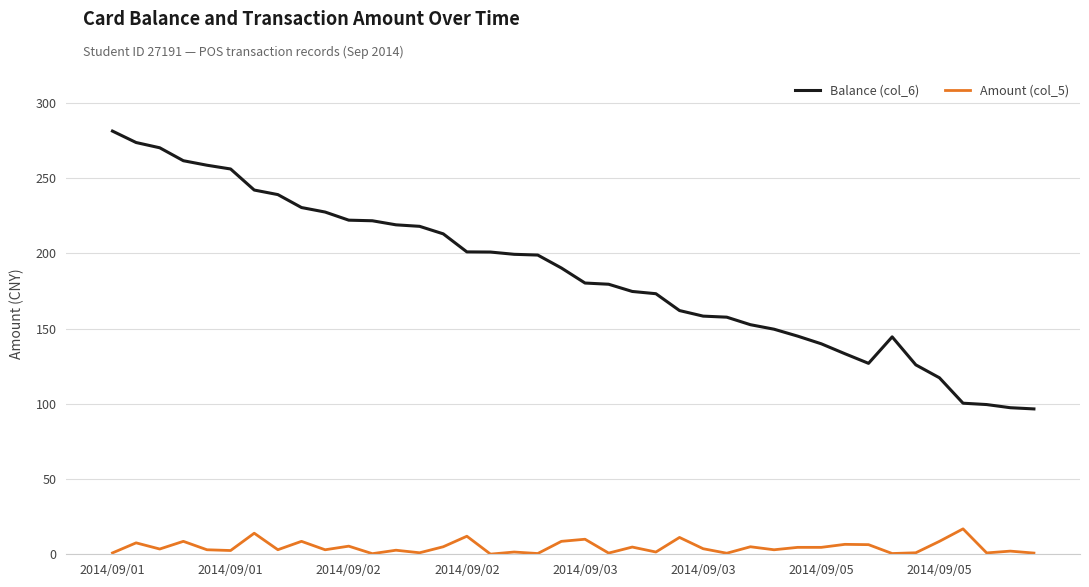

What are all the series names shown in the legend?

Balance (col_6), Amount (col_5)